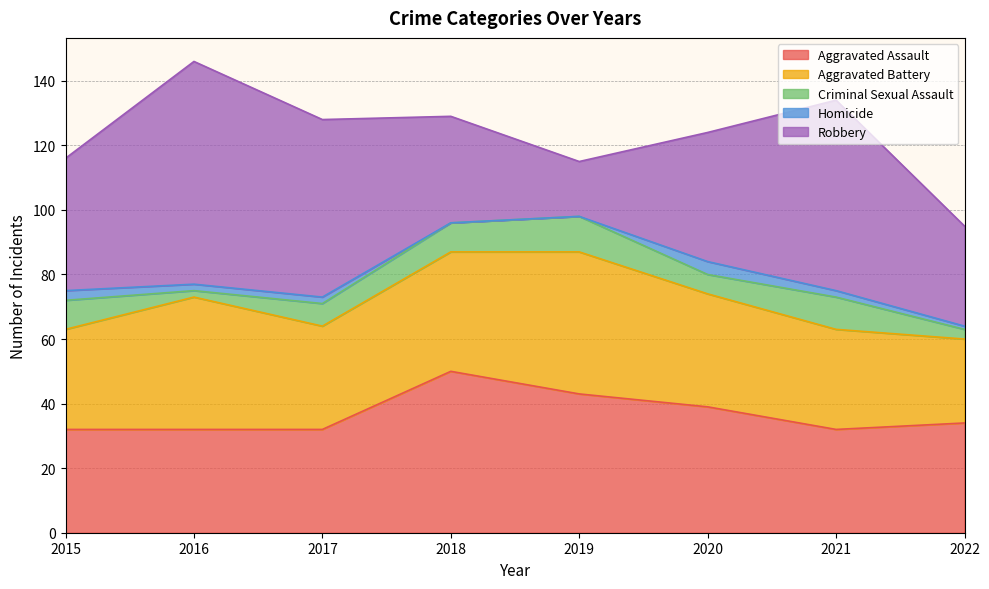

Reading left to right, what are all the values shown in this chart?

Aggravated Assault: 32	32	32	50	43	39	32	34
Aggravated Battery: 31	41	32	37	44	35	31	26
Criminal Sexual Assault: 9	2	7	9	11	6	10	3
Homicide: 3	2	2	0	0	4	2	1
Robbery: 41	69	55	33	17	40	59	31